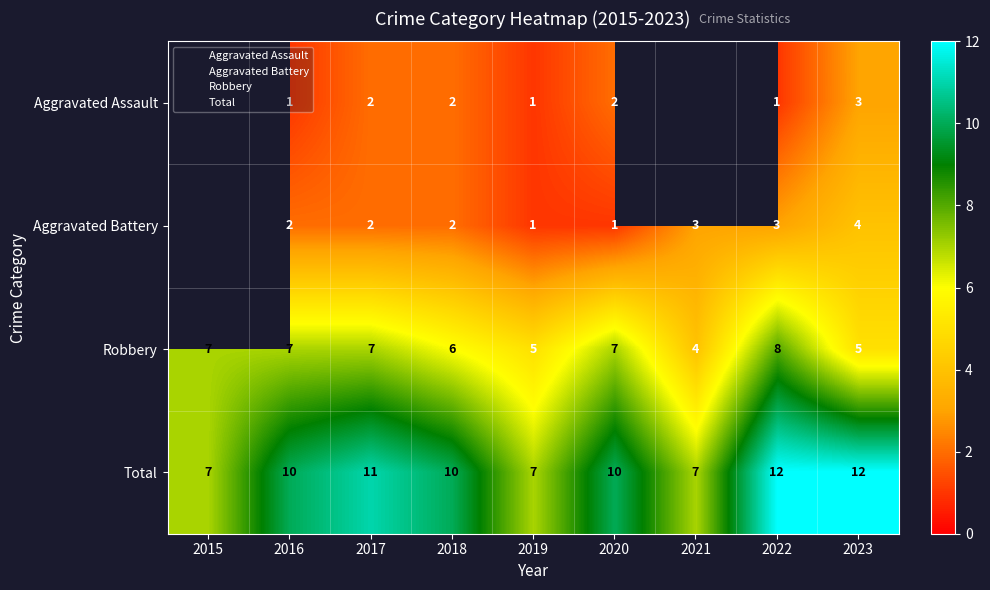

What is the approximate value of Robbery at 2015?

7